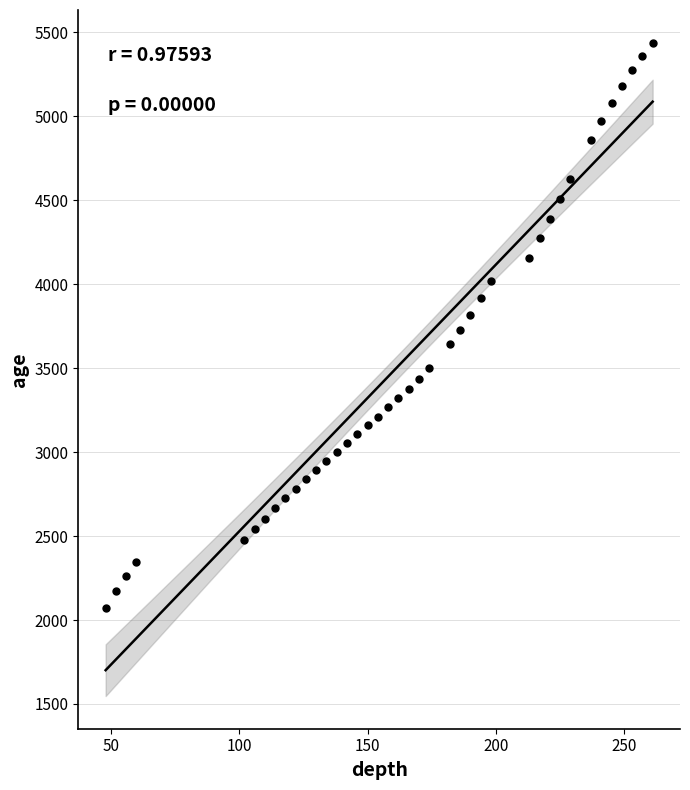

What is the range of X values (max minus min)?

213